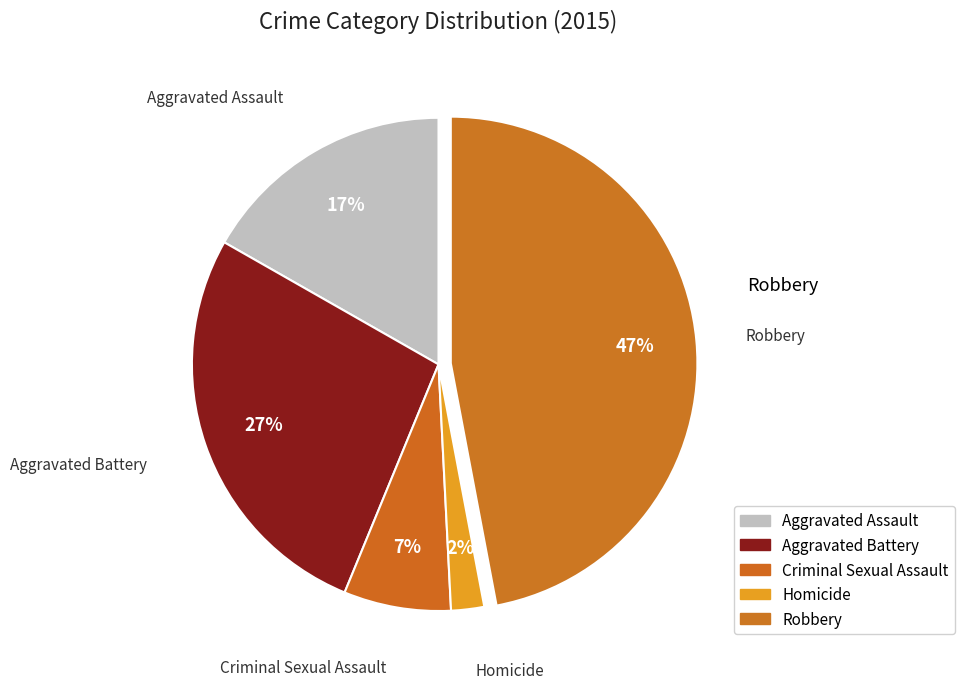

What is the largest slice in the pie chart?

Robbery